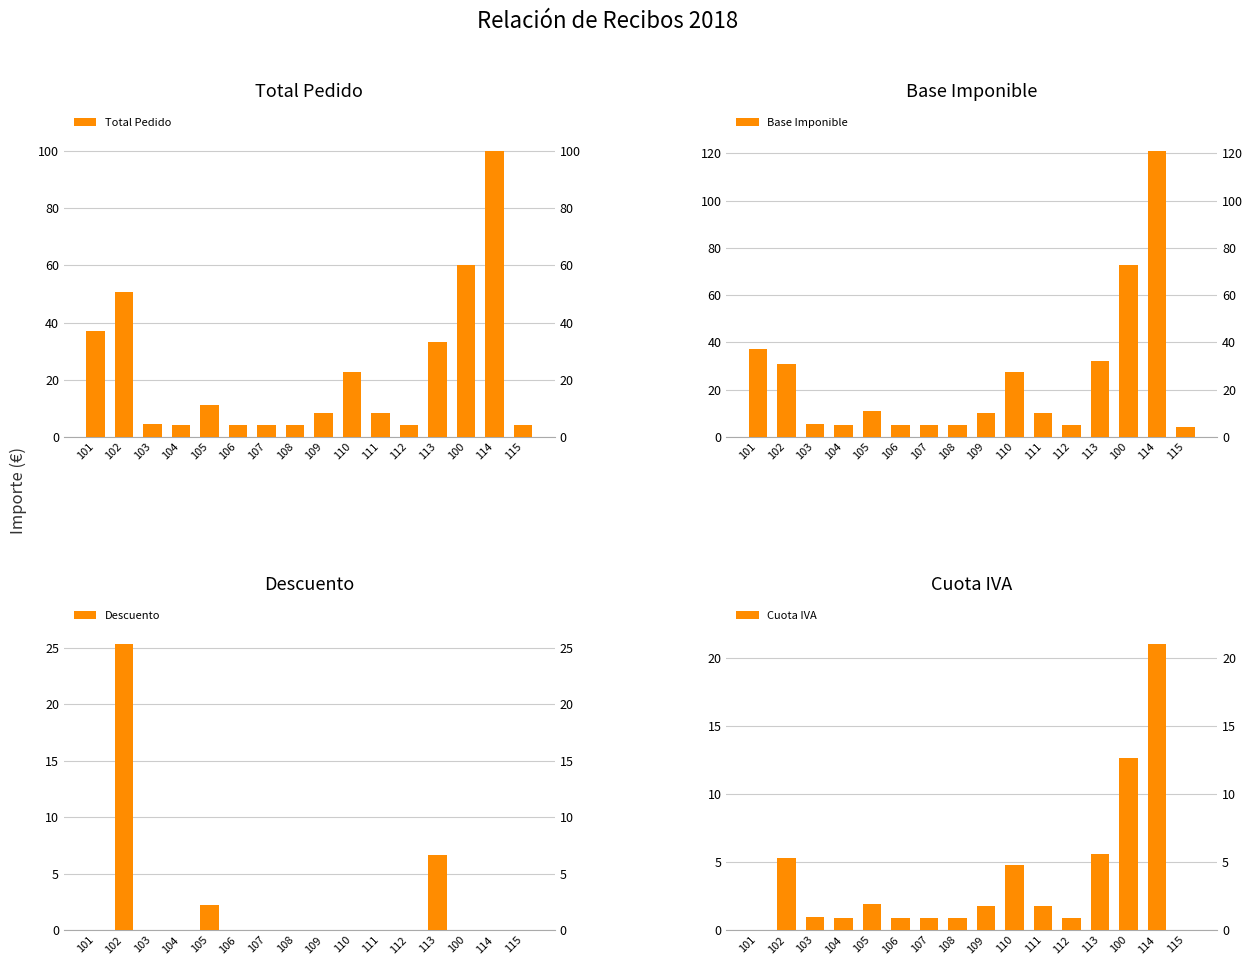

The value of Cuota IVA at 106 is 0.9. True or false?

True